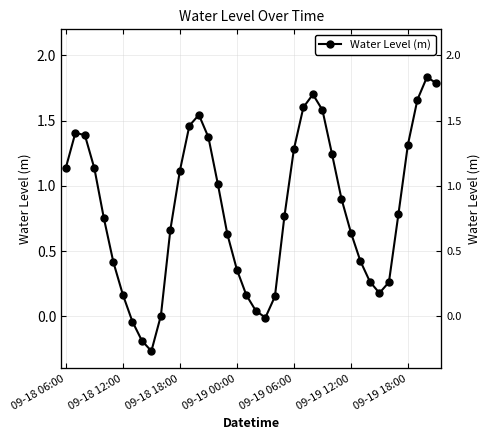

At which category does the data reach its first local valley?

9